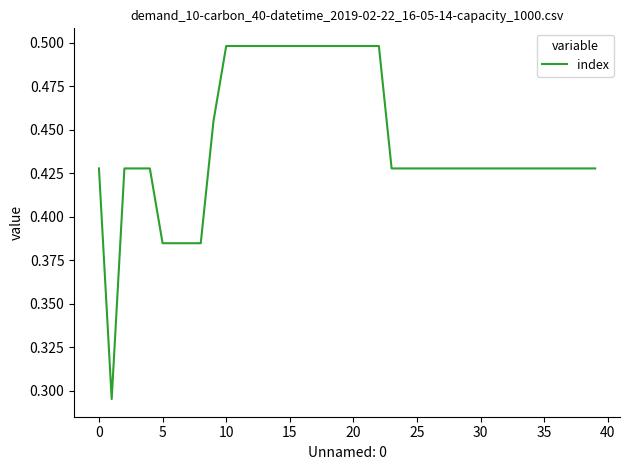

What is the value of the 14th point from the left?

0.5